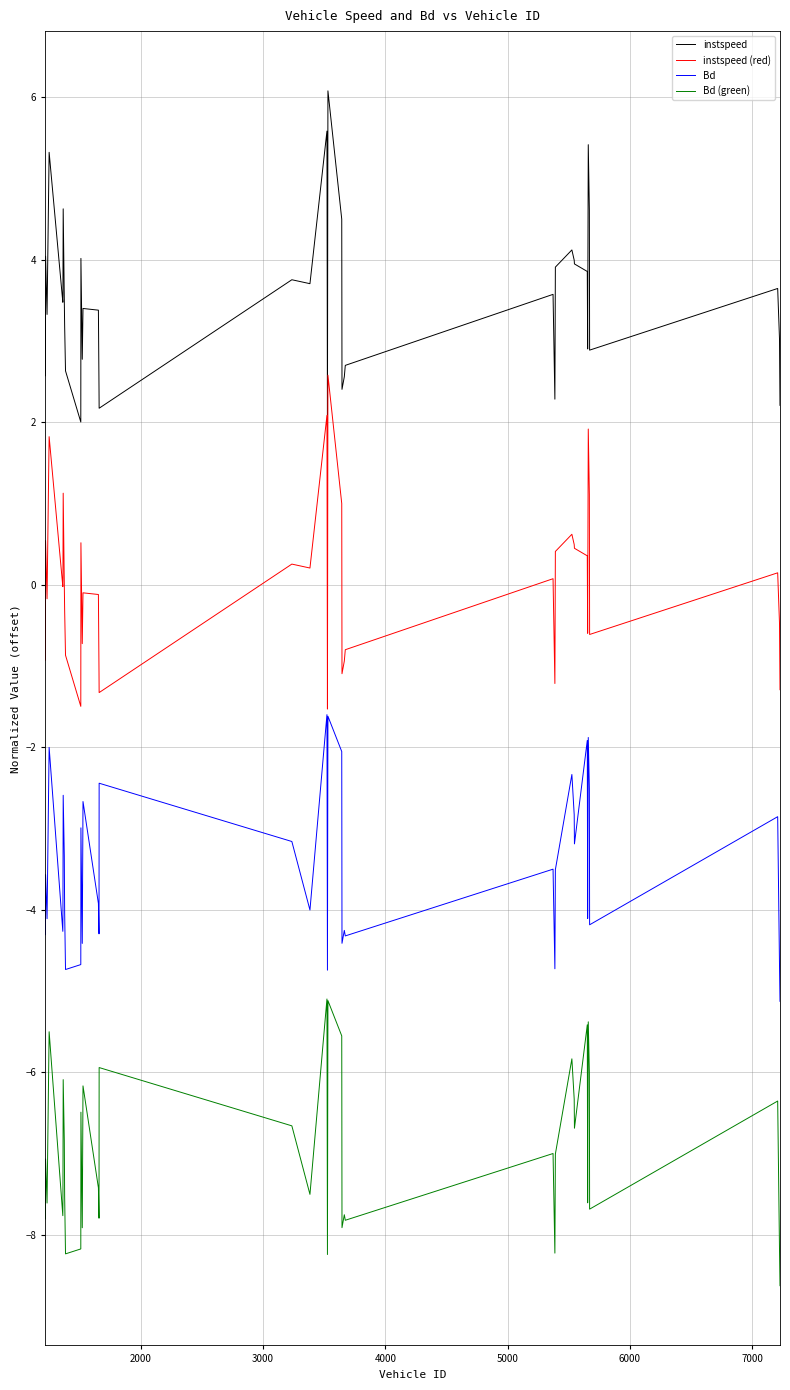

True or false: Bd and Bd (green) cross at least once.

False